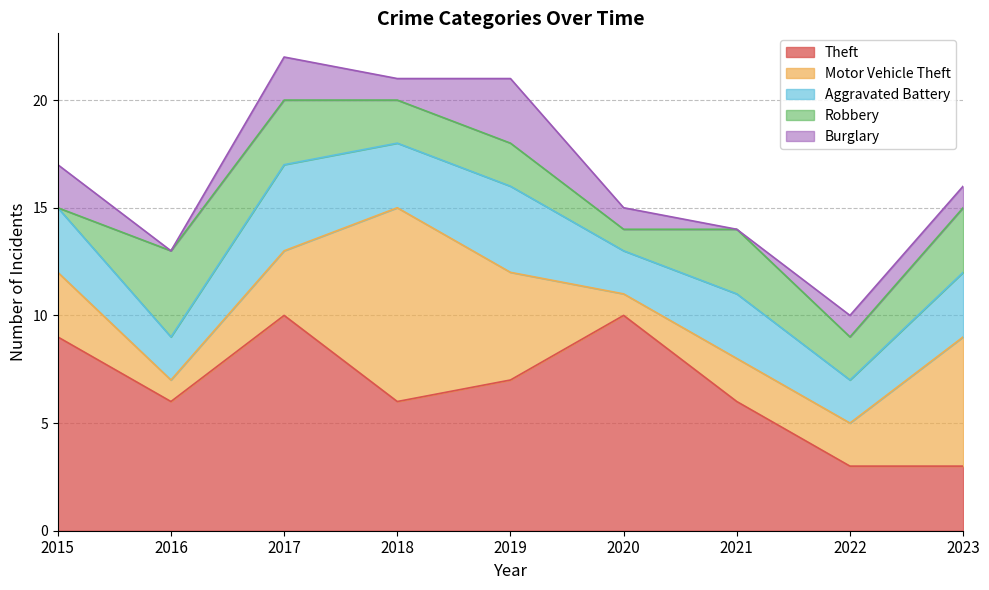

What is the approximate value of Aggravated Battery at 2018?

3